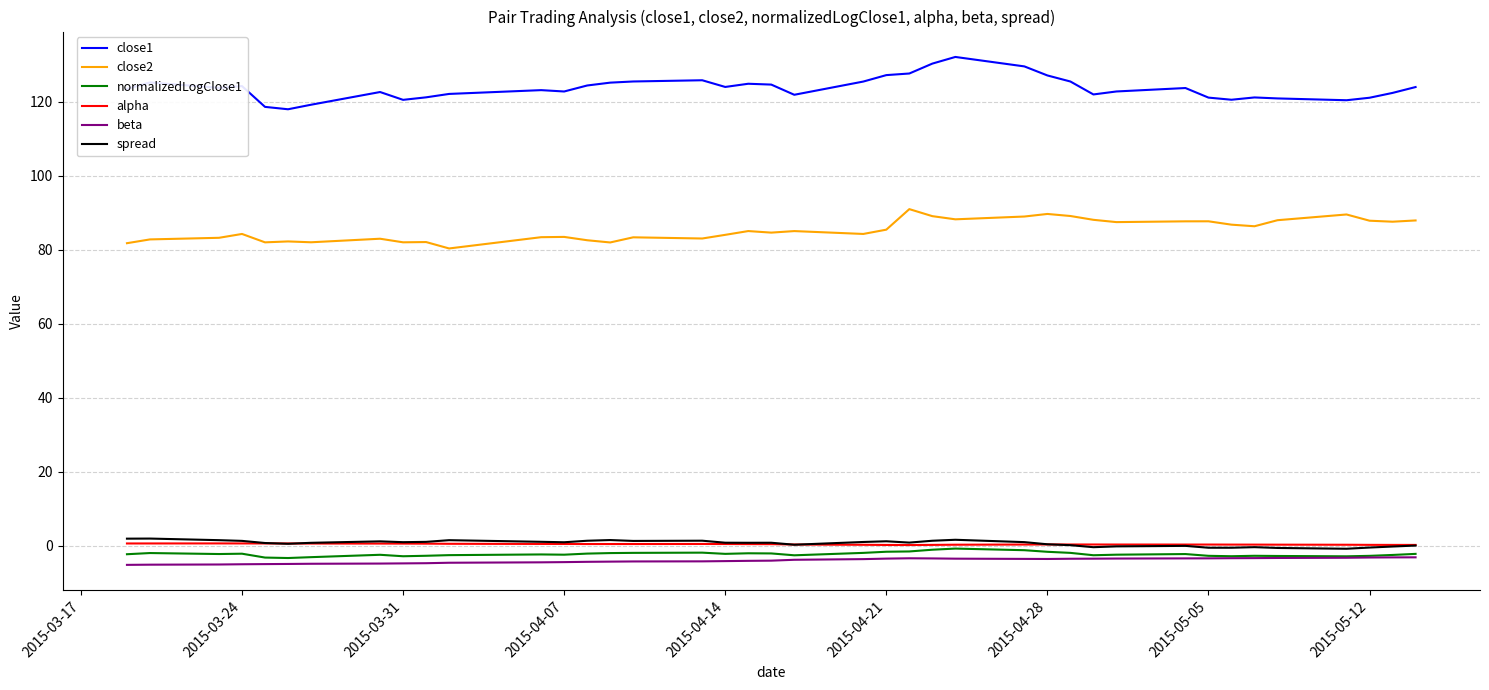

What are all the series names shown in the legend?

close1, close2, normalizedLogClose1, alpha, beta, spread